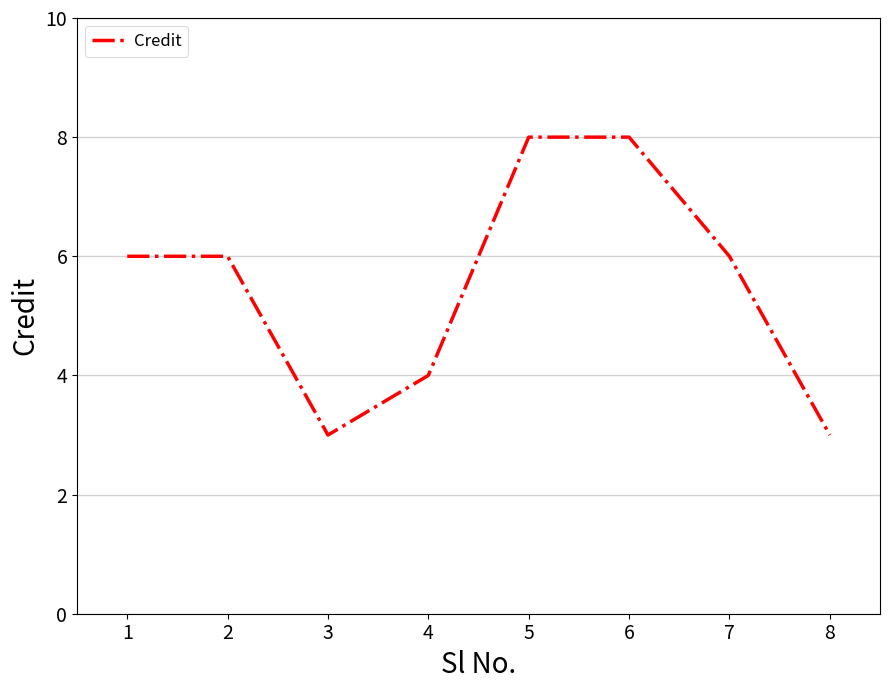

True or false: there are more than 2 points higher than both neighbors.

False